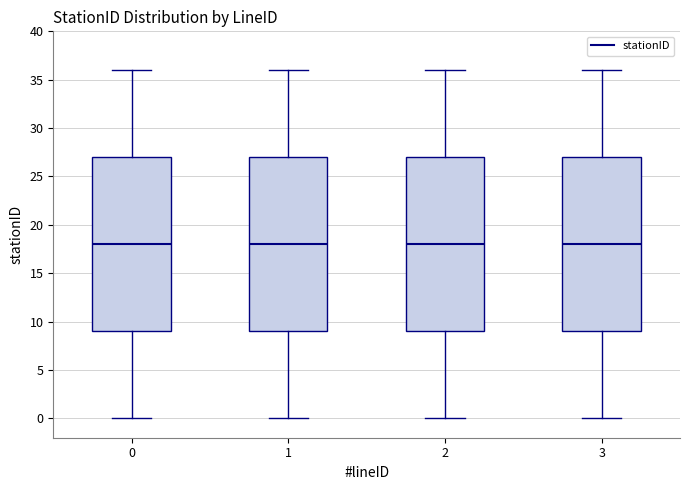

Reading left to right, read every box against the y-axis: the position of its median line, the range the box covers, and the ends of its whiskers. The values are not printed on the chart, so give them approximately, as read against the axis.

0: median 18, box 9 to 27, whiskers 0 to 36
1: median 18, box 9 to 27, whiskers 0 to 36
2: median 18, box 9 to 27, whiskers 0 to 36
3: median 18, box 9 to 27, whiskers 0 to 36